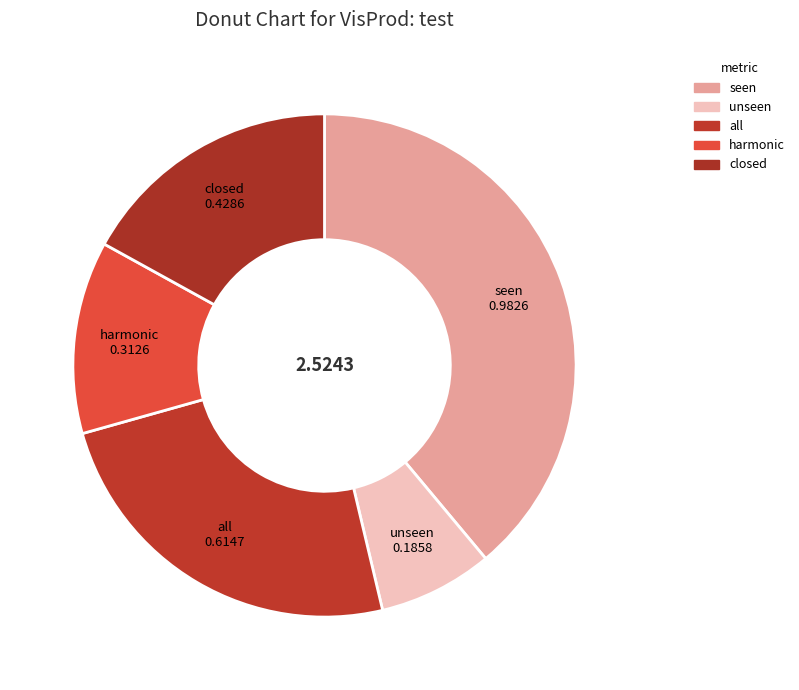

Between closed and unseen, which is larger?

closed